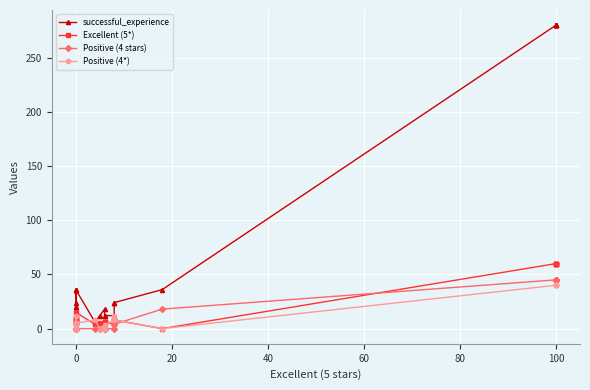

True or false: Positive (4*) and Positive (4 stars) intersect in this chart.

True